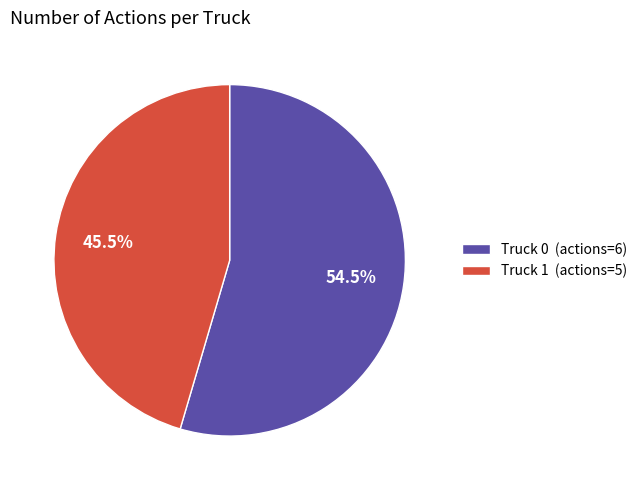

Rank the categories by value from highest to lowest.

Truck 0, Truck 1